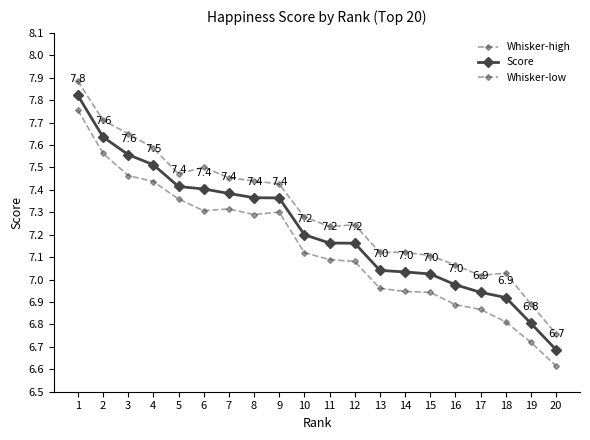

Where is the first local maximum for Whisker-low?

7